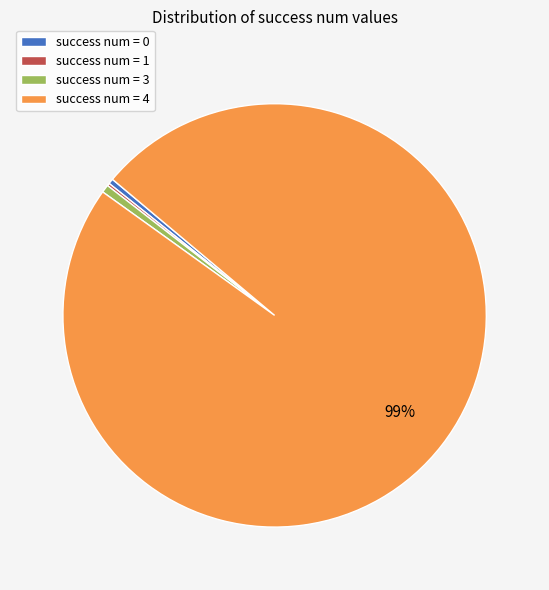

To the nearest percent, what percentage of the pie is success num = 3?

1%